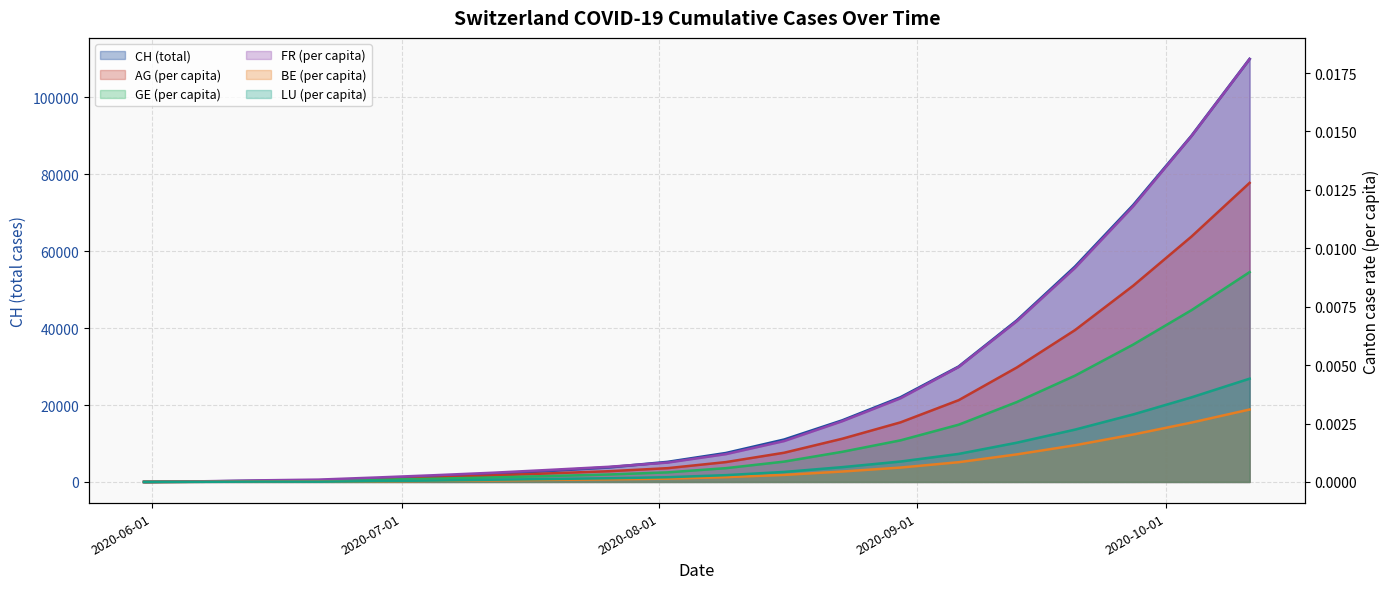

At which label is AG_pc closest to 0?

2020-05-31